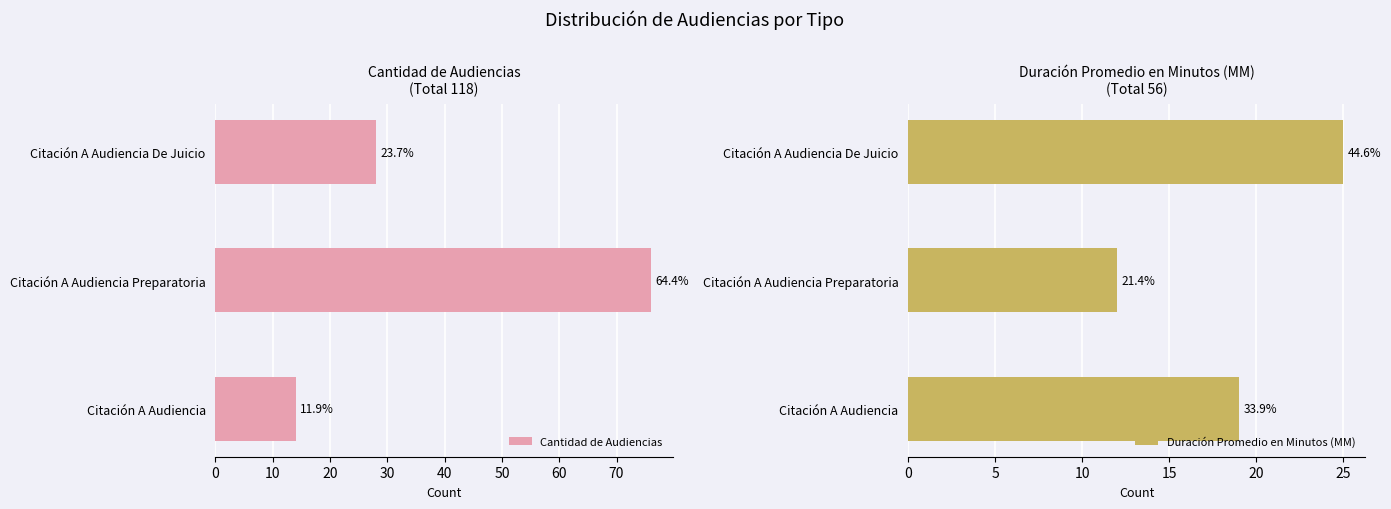

What is the maximum value shown in the chart?

76